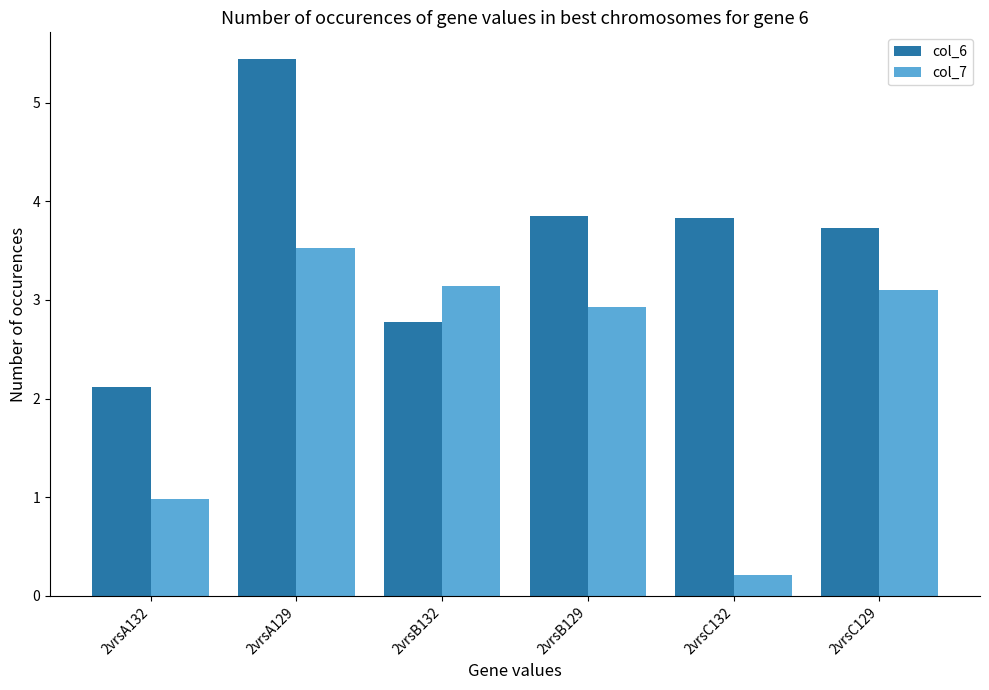

At which label does col_6 first exceed 3?

2vrsA129